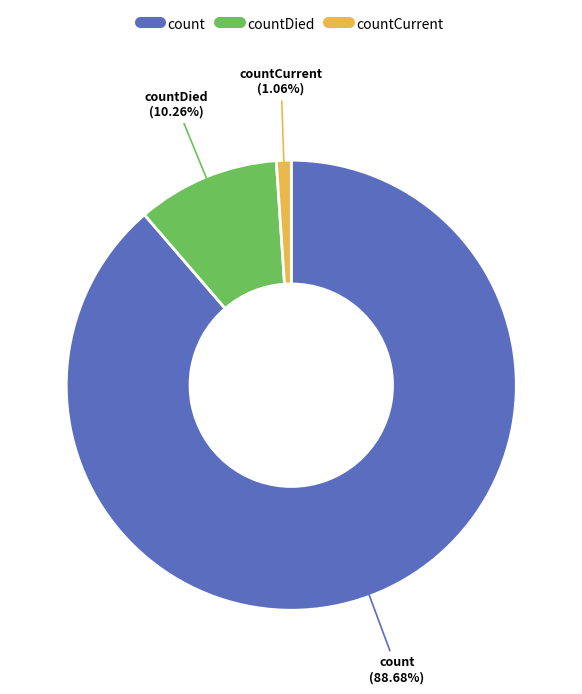

Is there any slice that represents more than half of the pie?

Yes